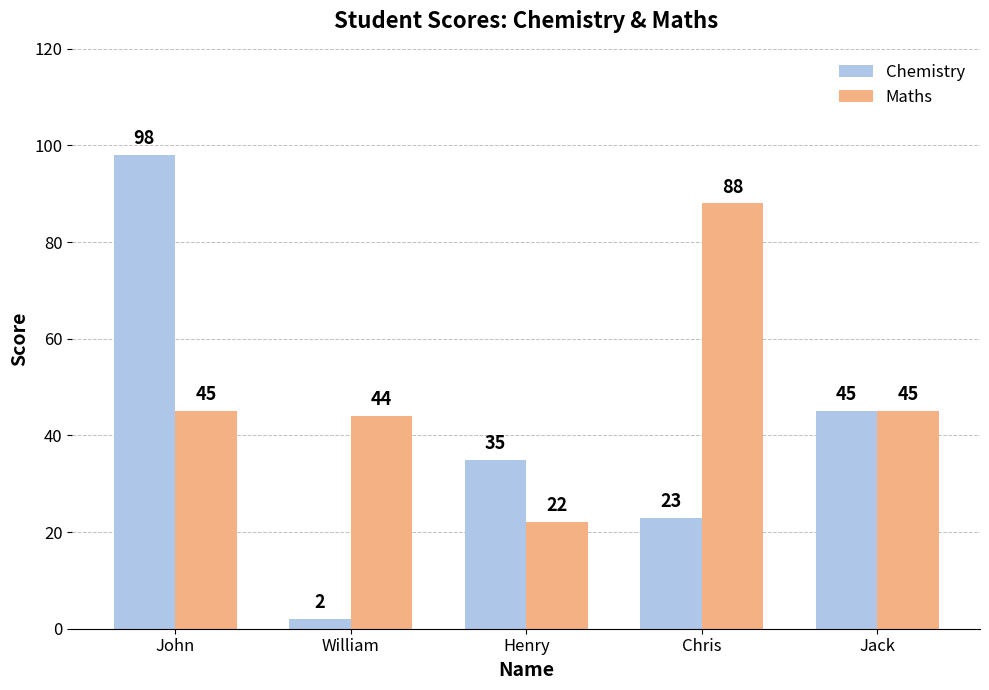

At which label does Chemistry reach its peak?

John